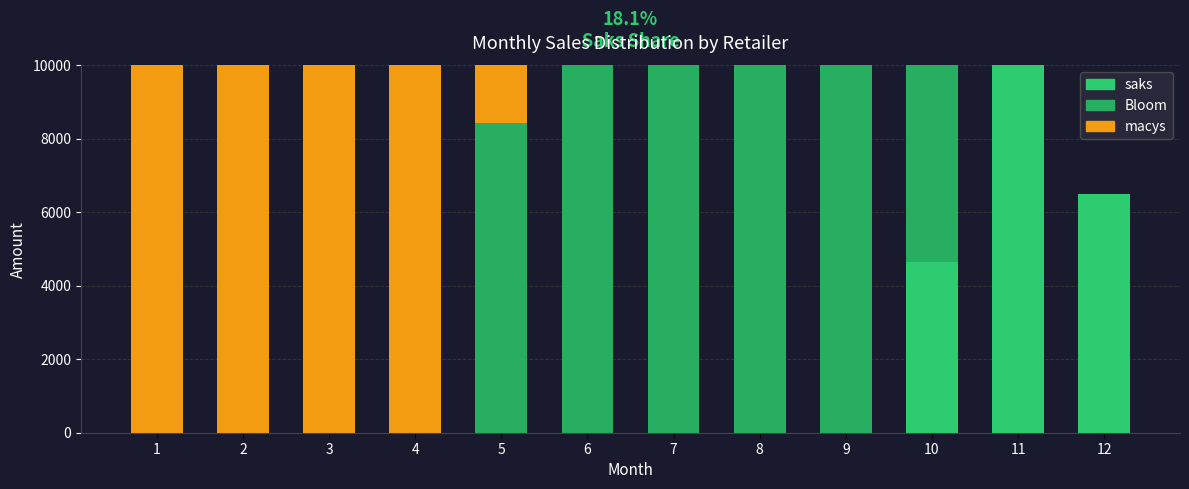

What are all the series names shown in the legend?

saks, Bloom, macys